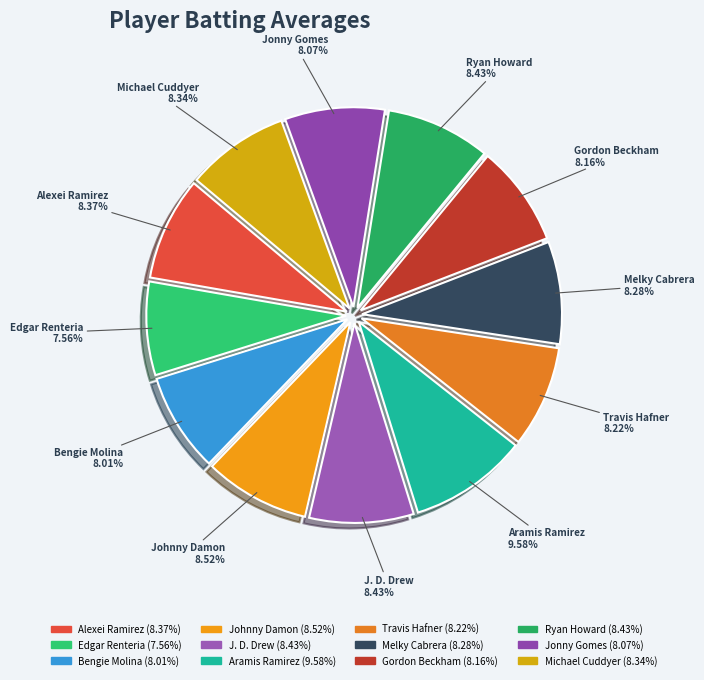

To the nearest percent, what is the difference between the largest and smallest slice percentages?

2%